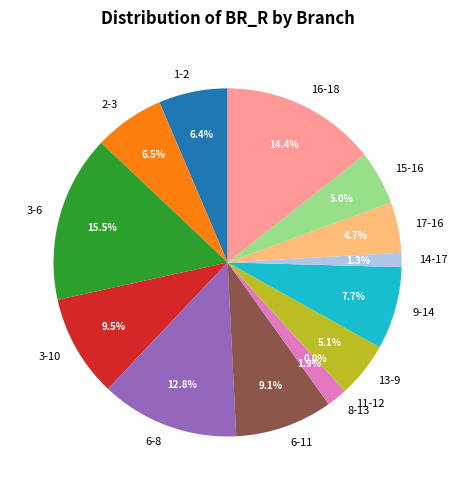

Which has a higher value, 9-14 or 3-10?

3-10